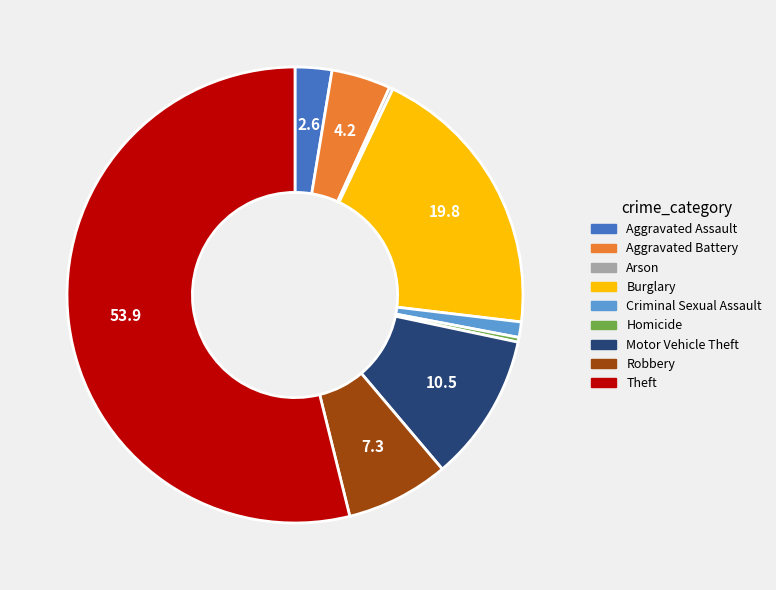

What is the largest slice in the pie chart?

Theft